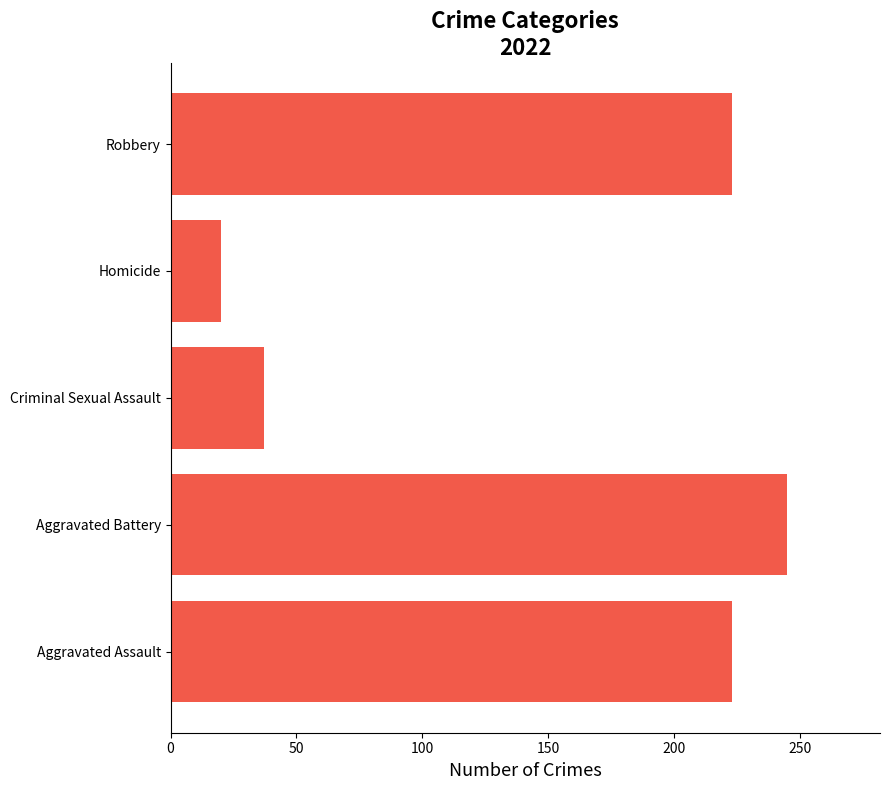

What is the maximum value shown in the chart?

245